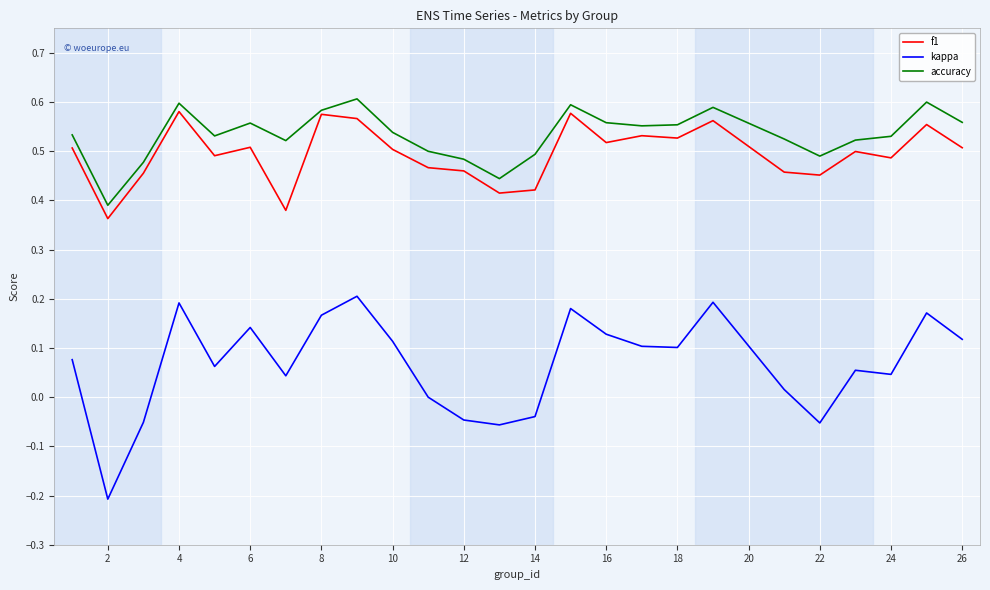

Which series has the widest spread of values?

kappa